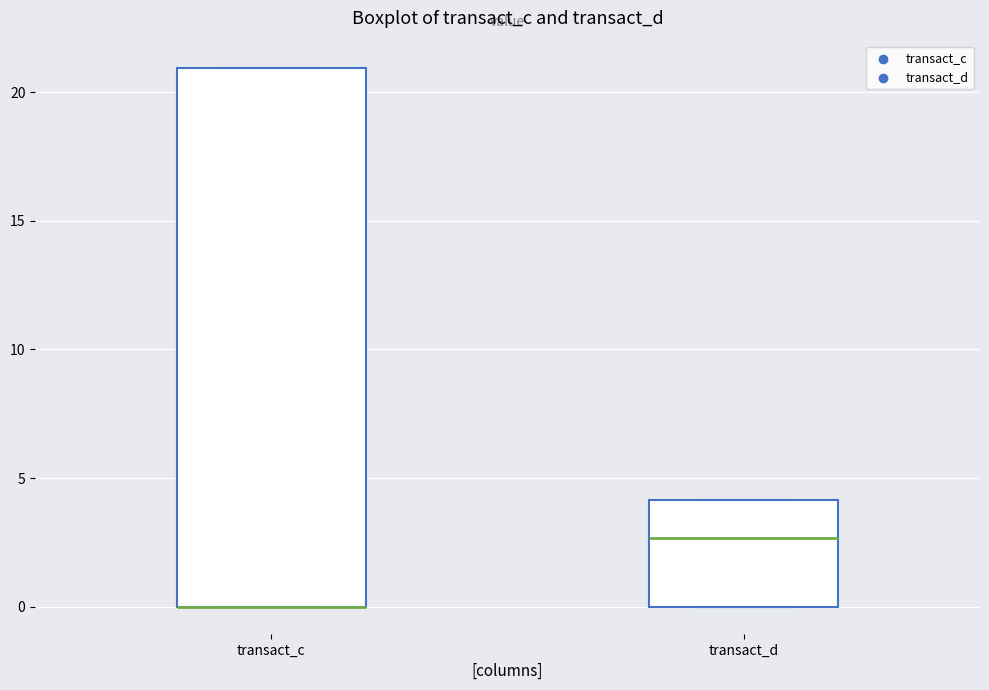

Reading left to right, transcribe this box plot: for each box, give where its median line is, the range the box spans, and where its two whiskers end, as read against the y-axis. The values are not printed on the chart, so give them approximately, as read against the axis.

transact_c: median 0.0 (drawn on the box's lower edge), box 0.0 to 21.0, whiskers 0.0 to 21.0
transact_d: median 2.5, box 0.0 to 4.0, whiskers 0.0 to 4.0